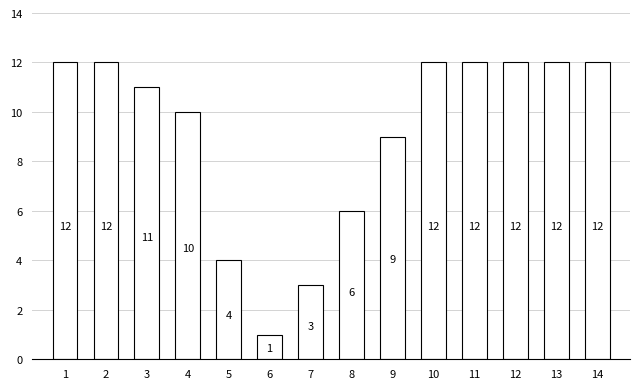

What is the difference between the values at 4 and 1?

2